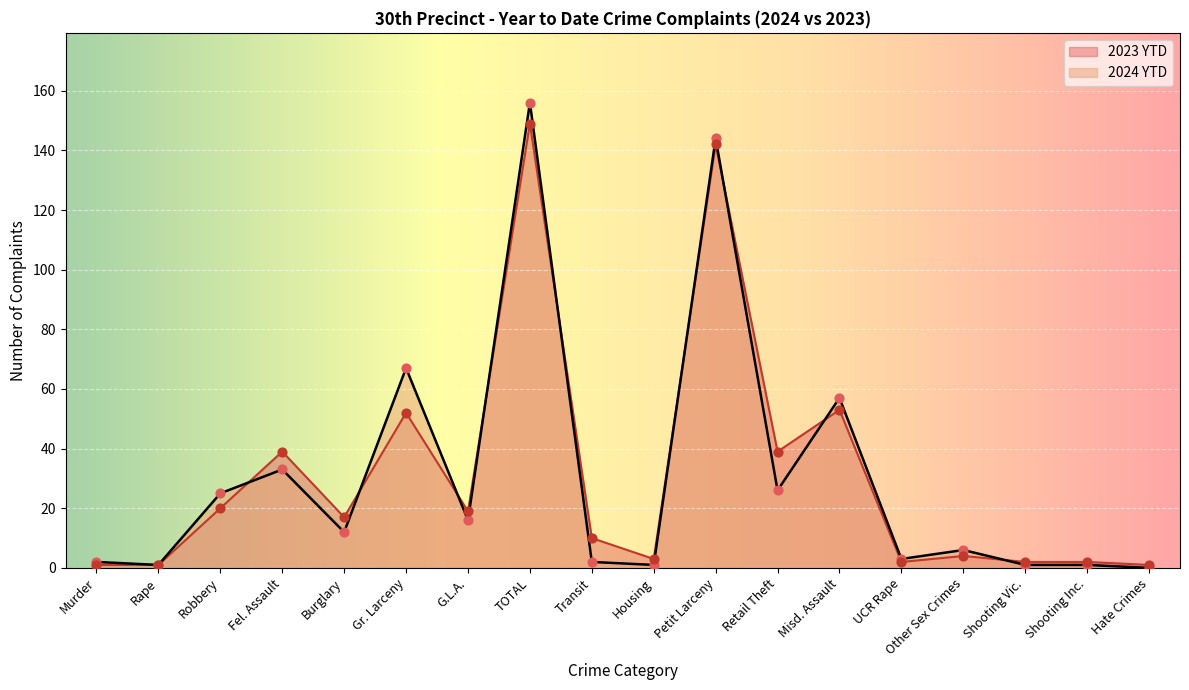

Which series contains the highest Y value?

2024 YTD